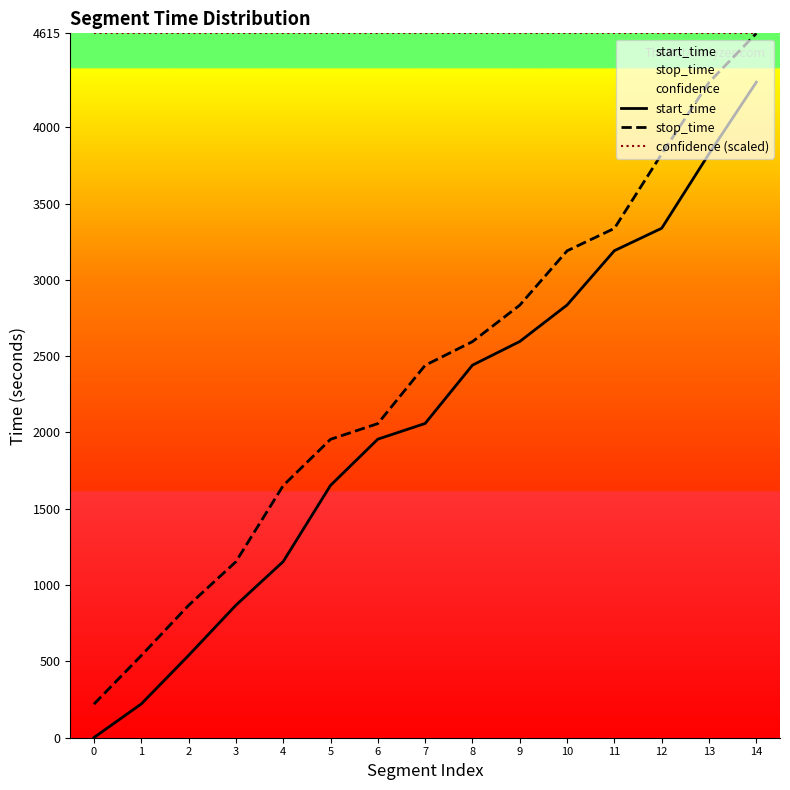

How many data points in stop_time are above 2440?

7